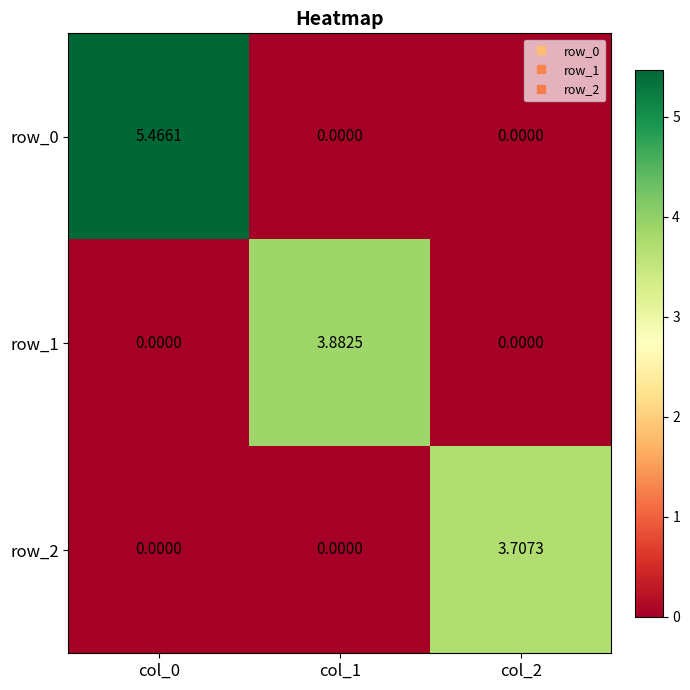

Which series has the largest range (max minus min)?

row_0